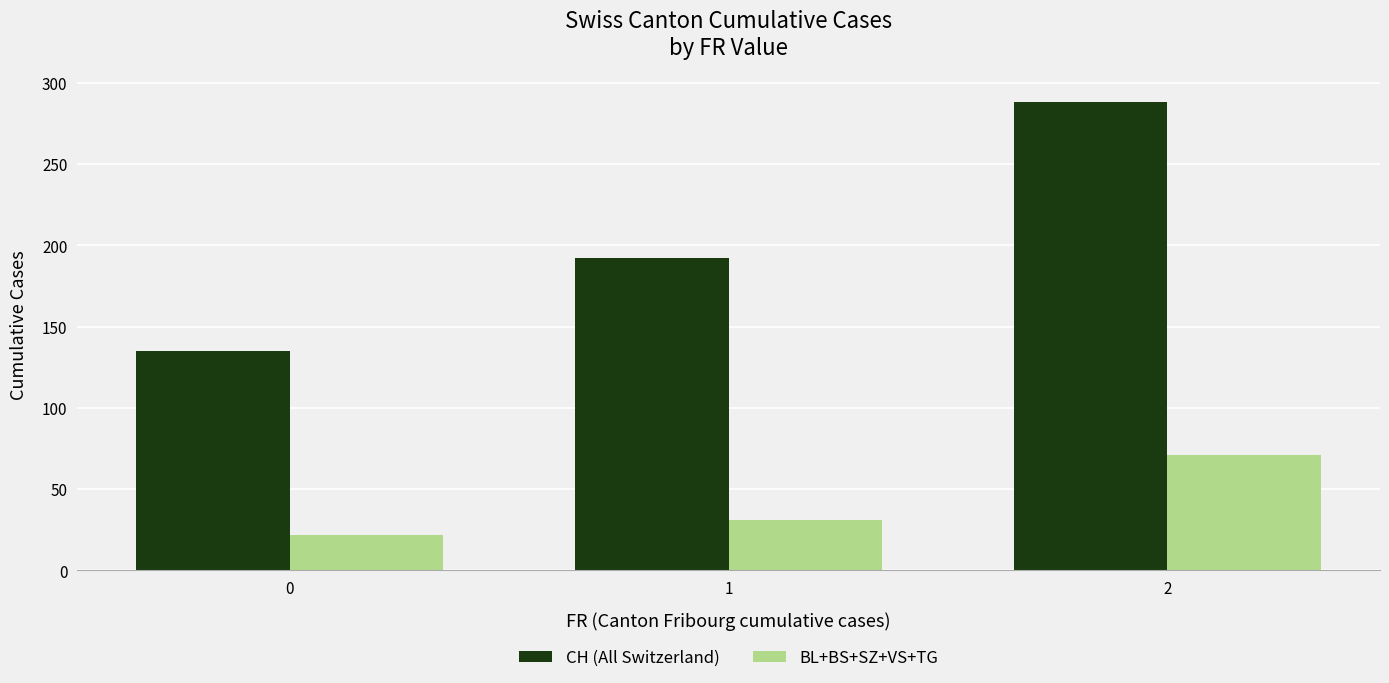

Which series has the largest total across all categories?

CH (All Switzerland)